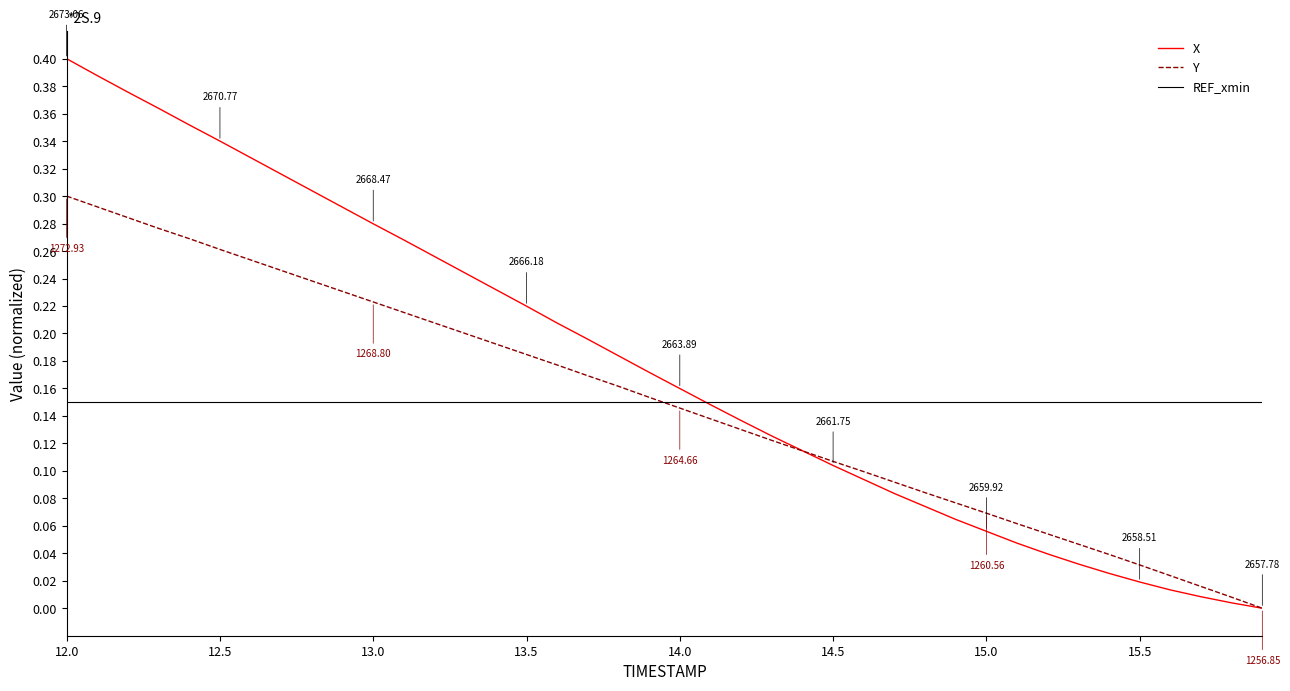

What is the sum of all REF_xmin values?

6.0